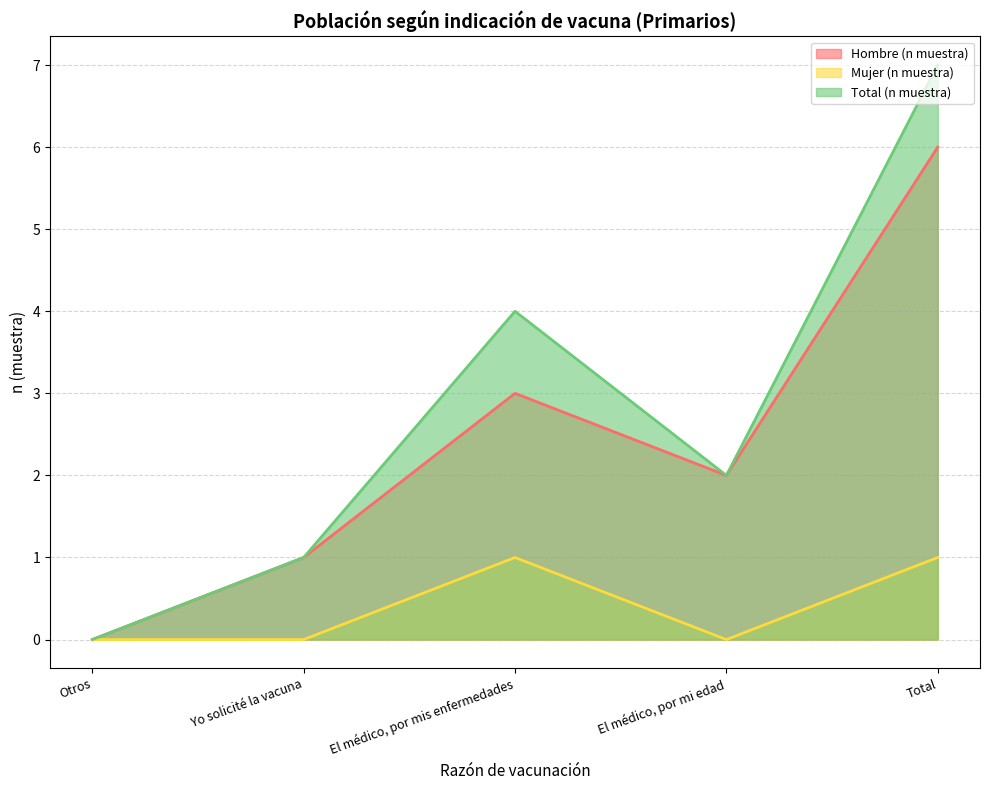

How many lines are shown in the chart?

3